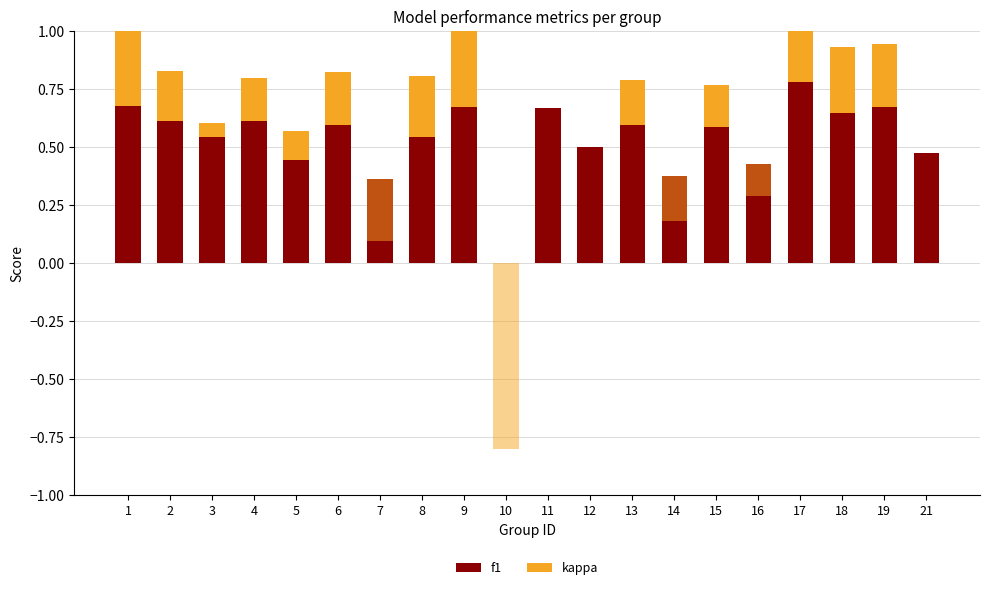

Which series changed the most between 12 and 21?

f1